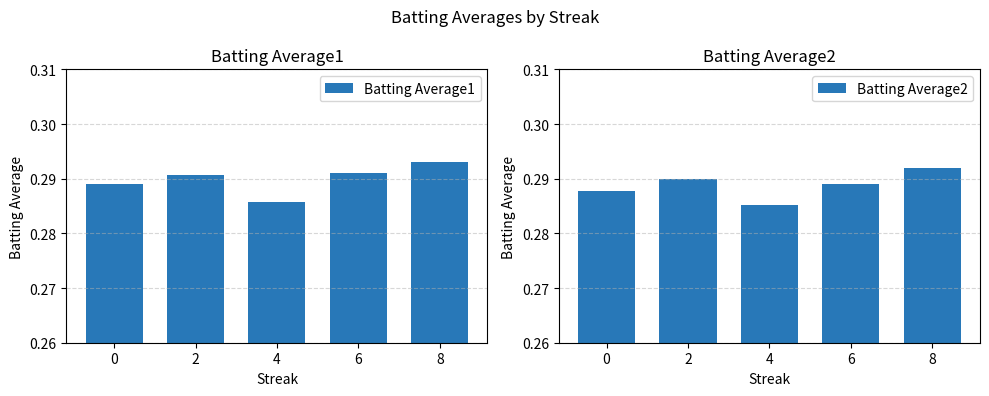

The Batting Average2 series shows 0.3 at 8. True or false?

True